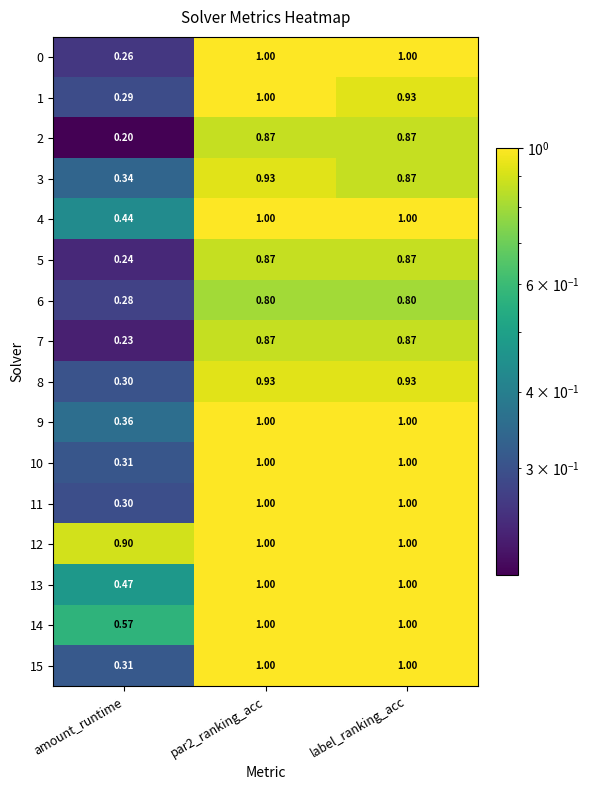

Is the value of 12 at label_ranking_acc greater than the value of 5 at amount_runtime?

Yes